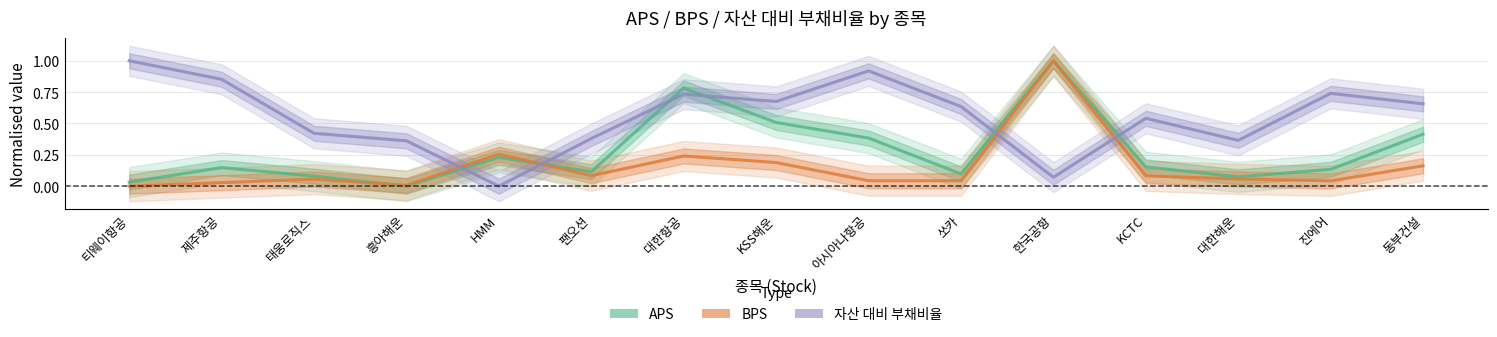

True or false: 자산 대비 부채비율 and APS intersect in this chart.

True